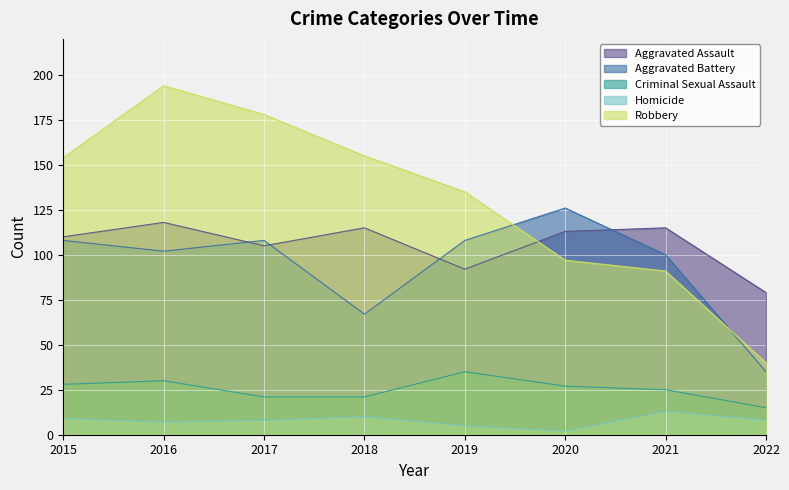

Count the number of data series in this chart.

5